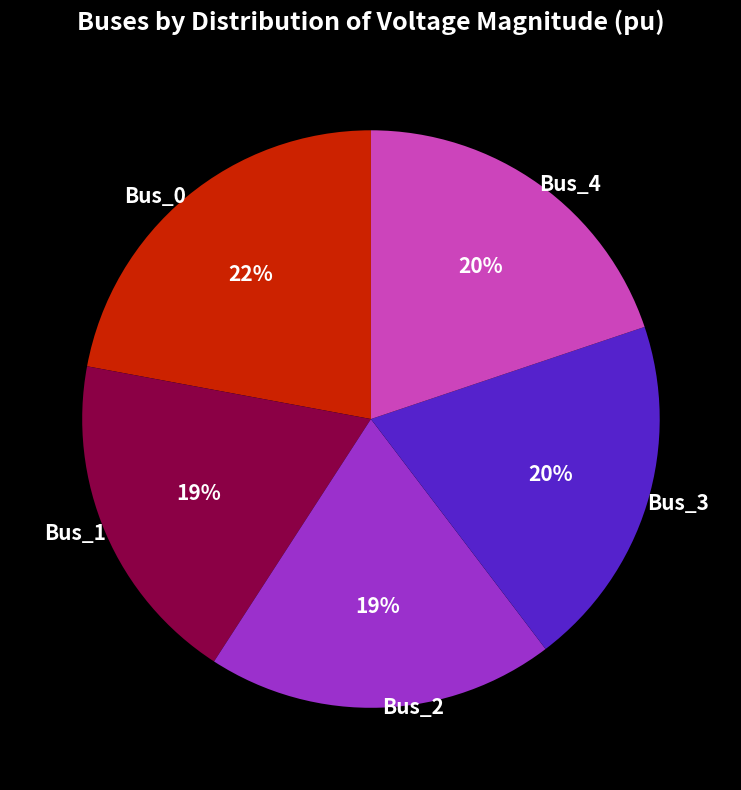

Between Bus_4 and Bus_1, which is larger?

Bus_4